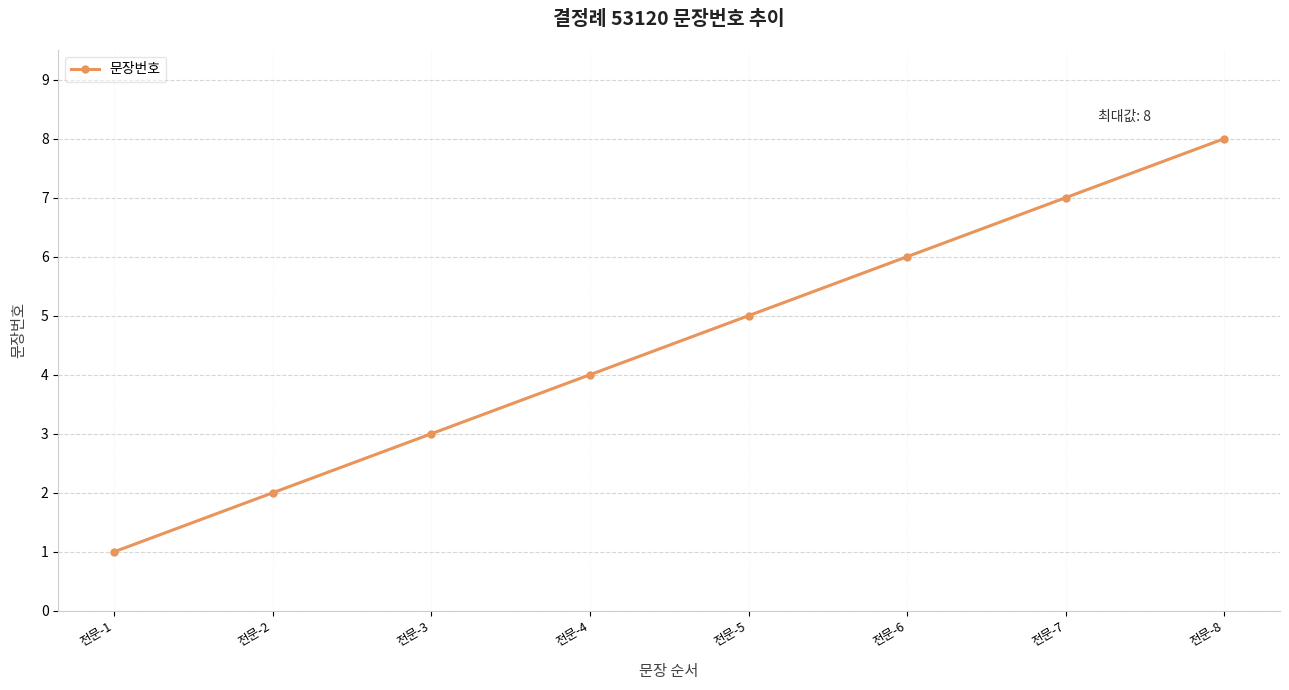

How many values are between 3 and 7?

5